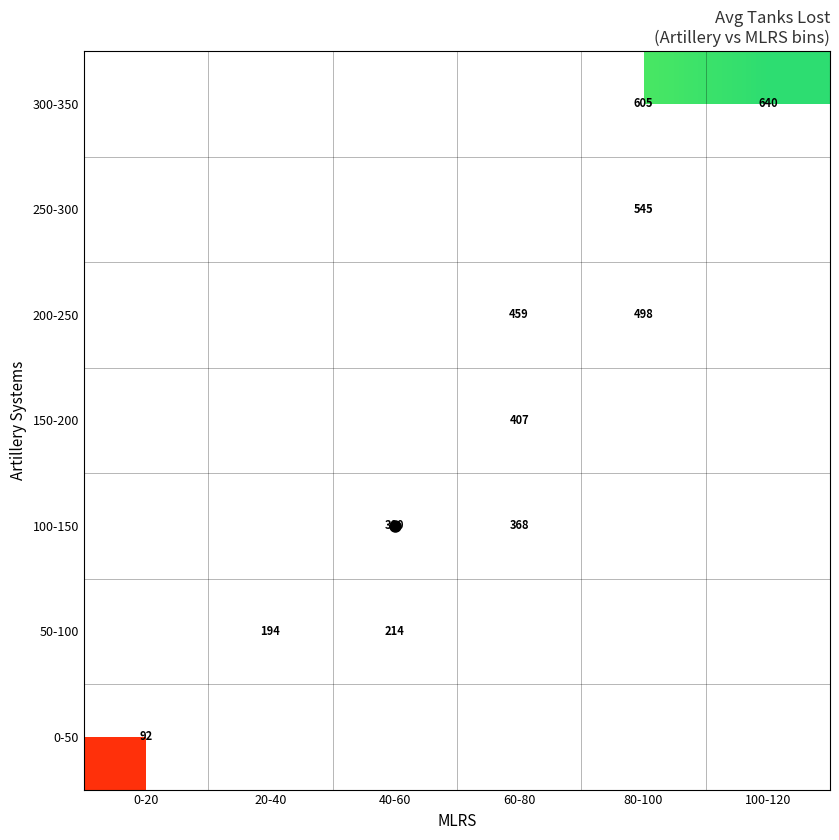

True or false: 50-100 has a value of 122.6 at 20-40.

False